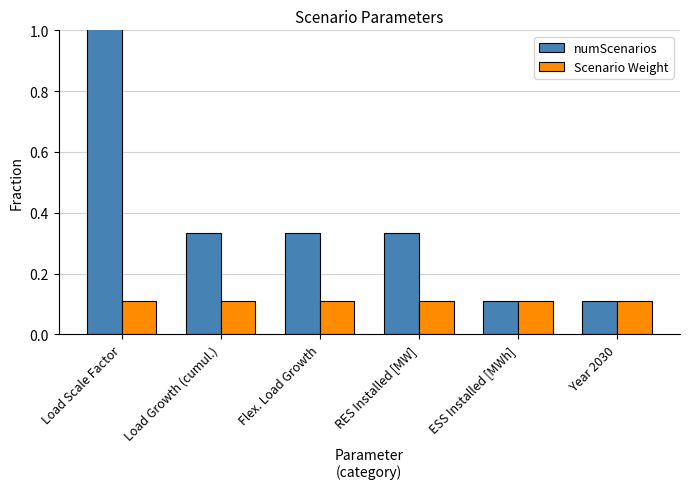

What is the maximum value for numScenarios?

3.0